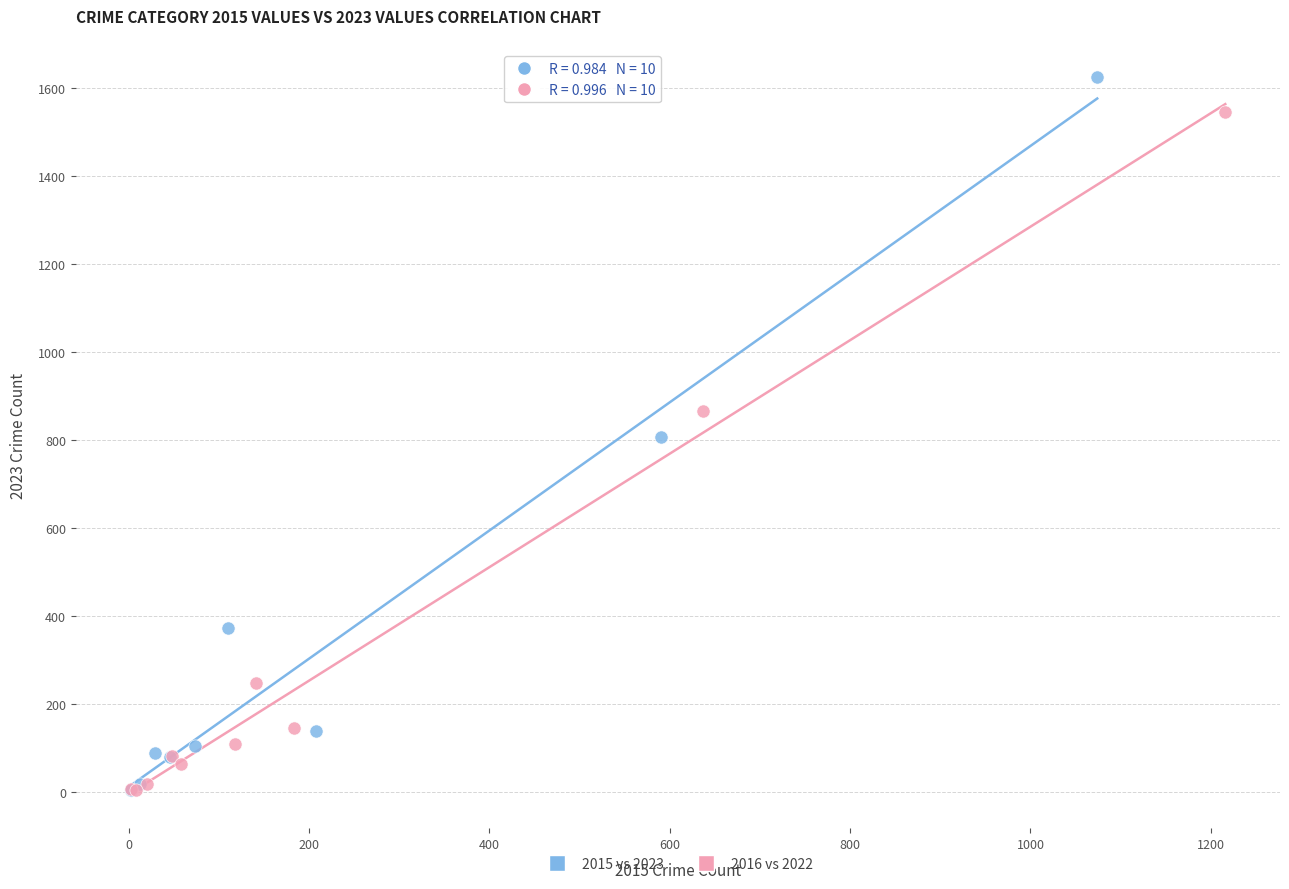

Which series reaches the maximum Y coordinate?

2015 vs 2023